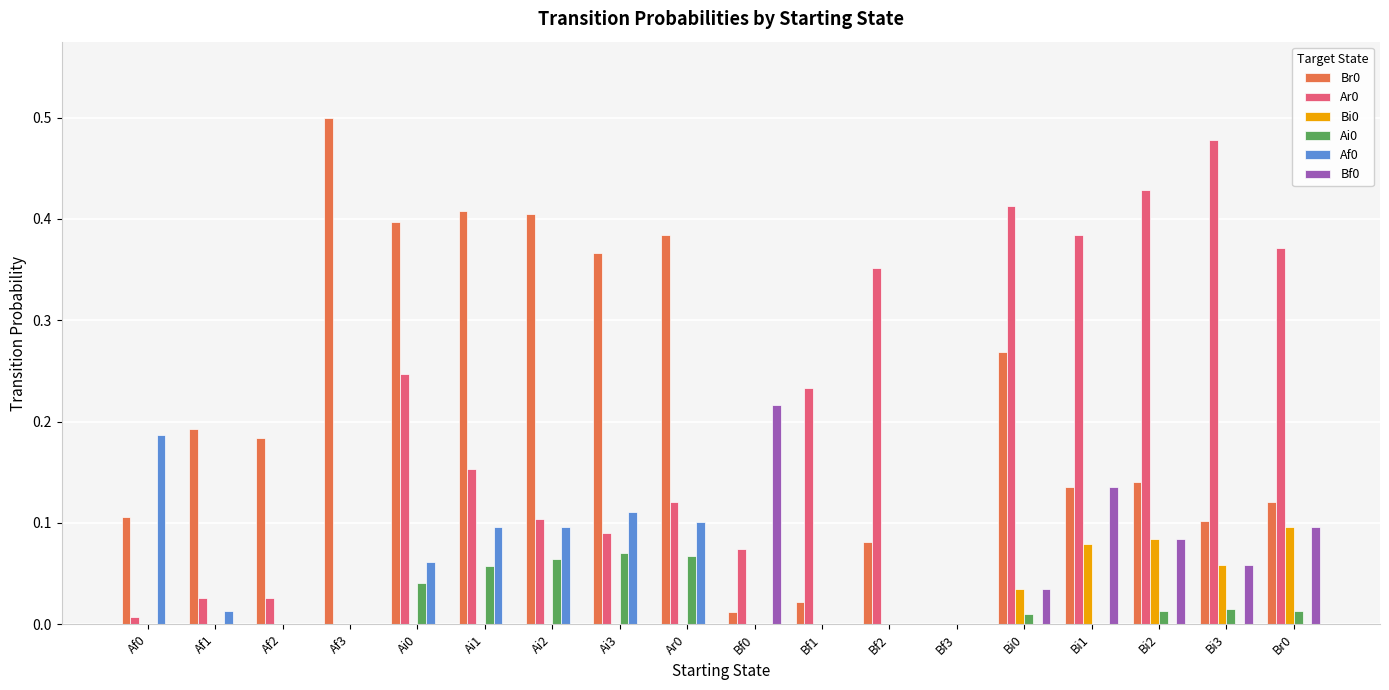

Is the value of Af0 at Bf2 greater than the value of Ai0 at Br0?

No